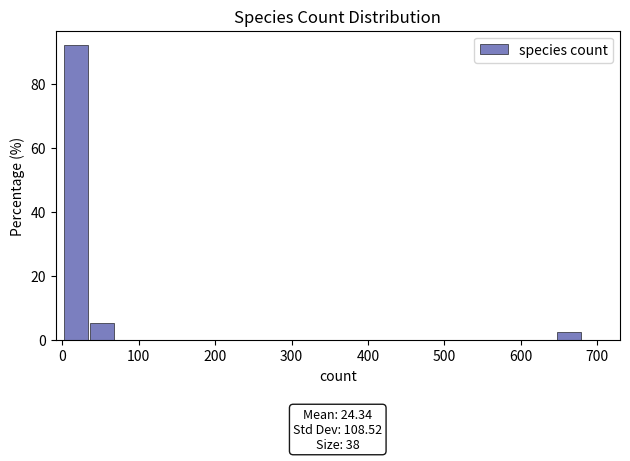

Read against the x-axis, roughly where is the centre of the tallest bar?

20